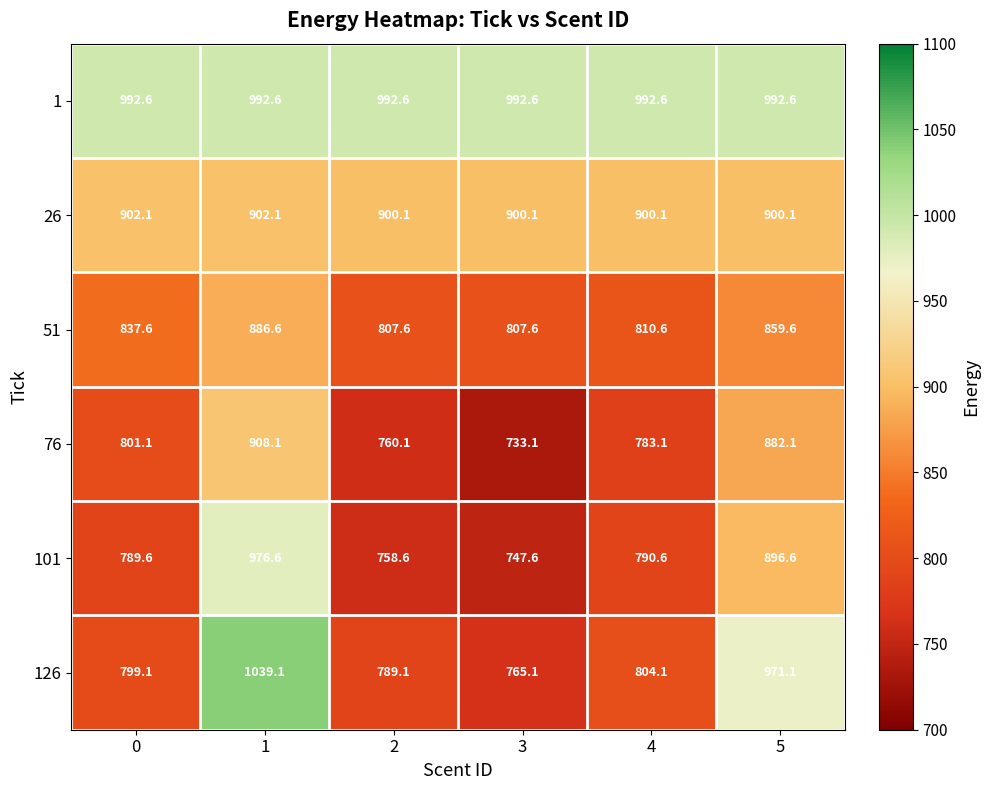

What is the difference between the highest and lowest values at 4?

209.5